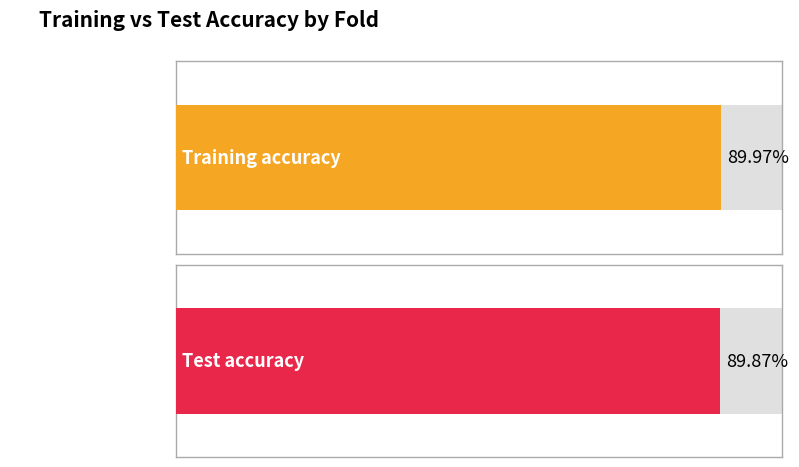

Is it true that Training accuracy equals 0.9 at Fold 2?

True